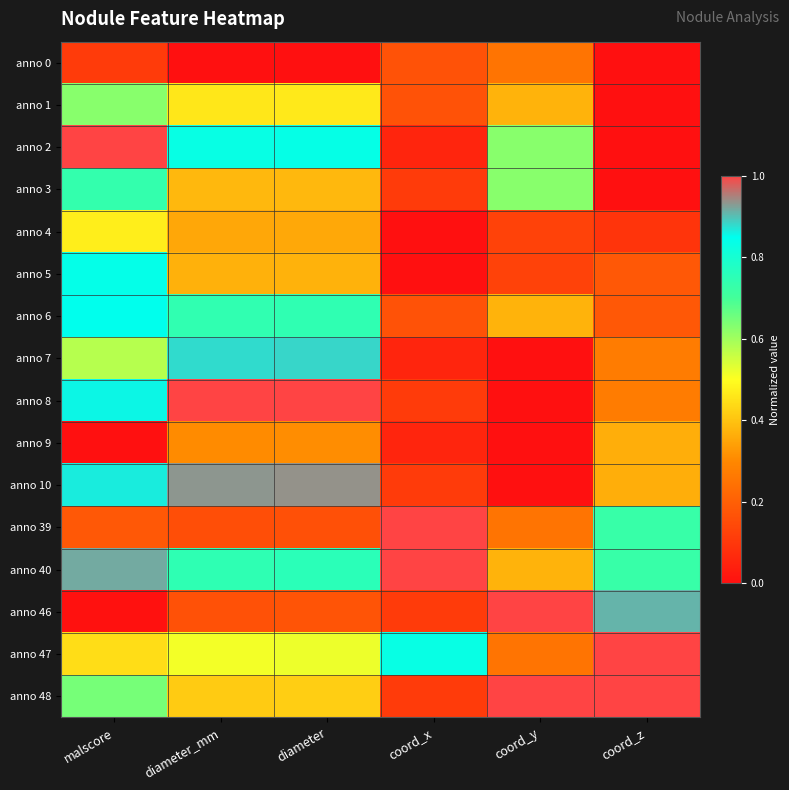

What is the total value across all series at coord_x?

4.1